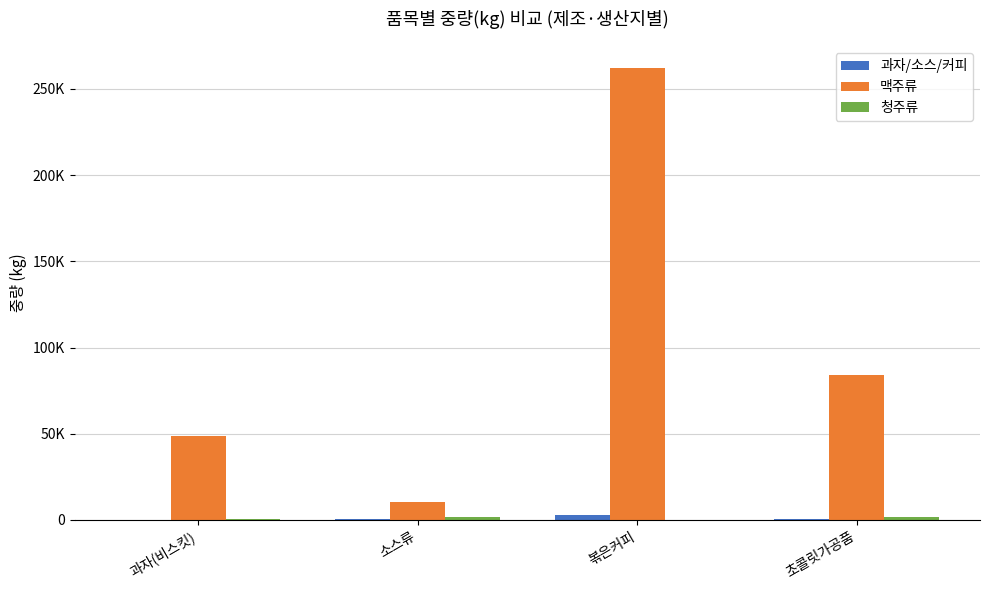

Does the chart contain stacked bars?

No